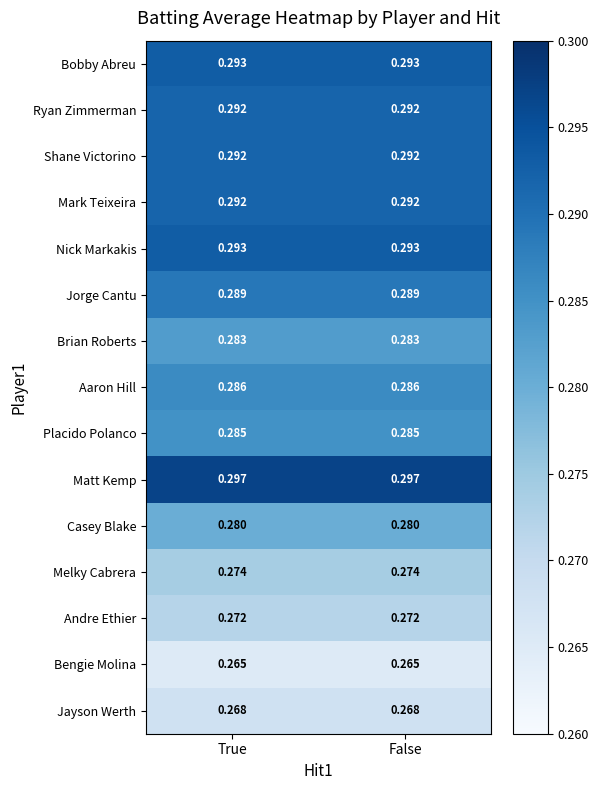

Which series has the largest total across all categories?

Matt Kemp